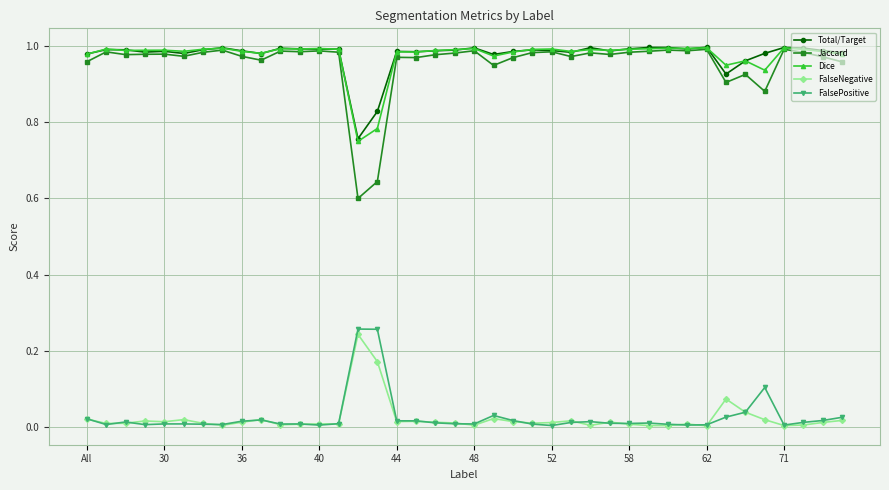

True or false: Dice has more than 2 points higher than both neighbors.

True